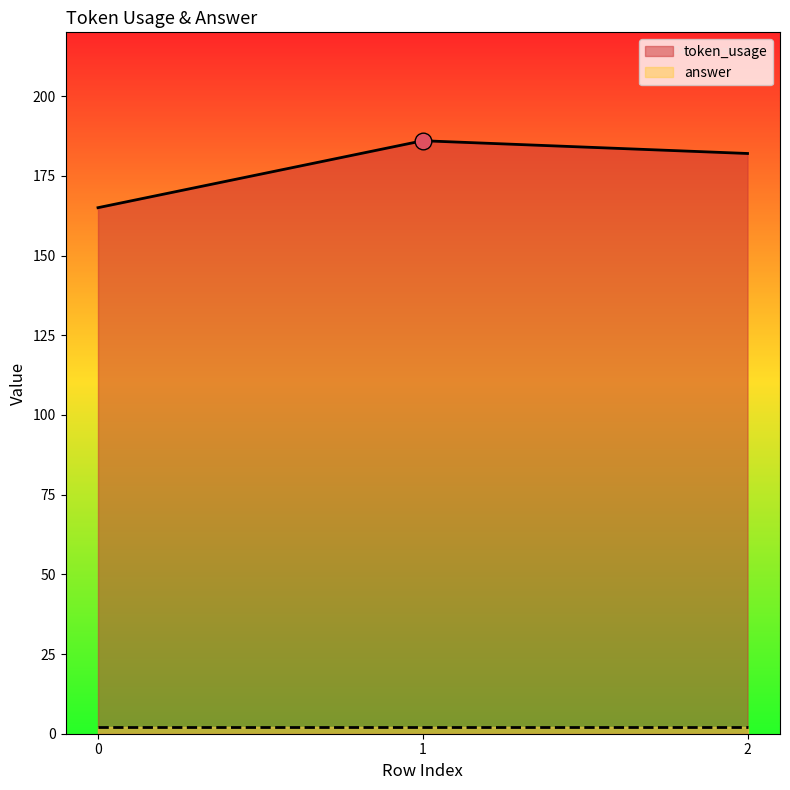

Count the number of values greater than 182.

1